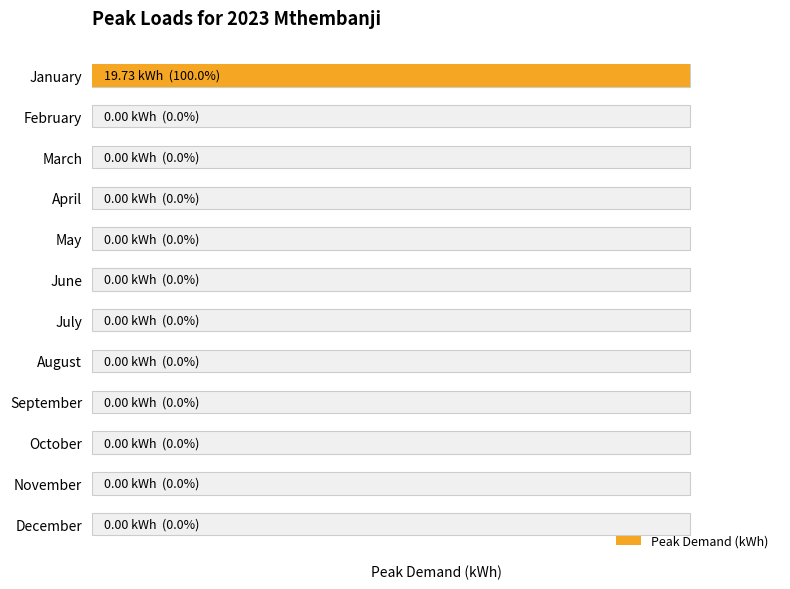

What is the difference between the maximum and minimum values?

19.7